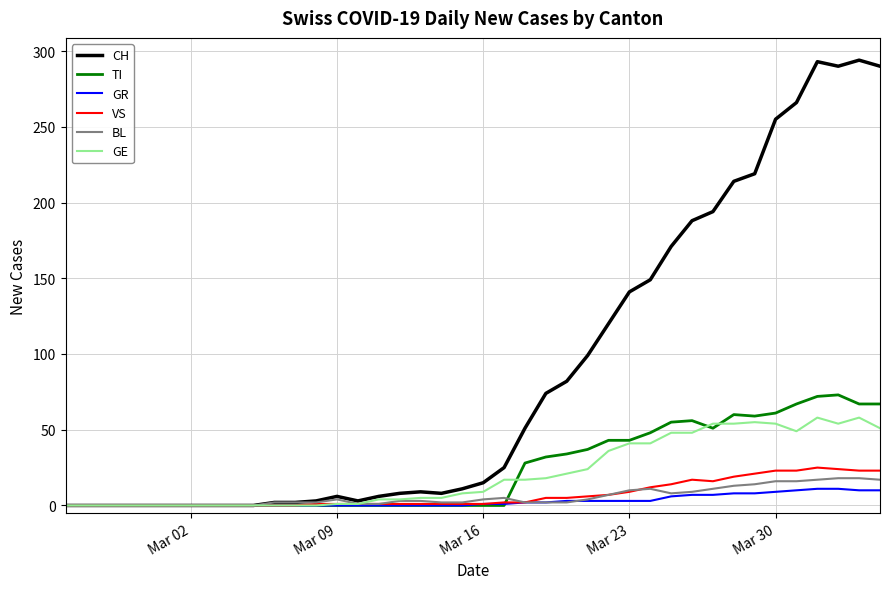

Which series has the largest total across all categories?

CH